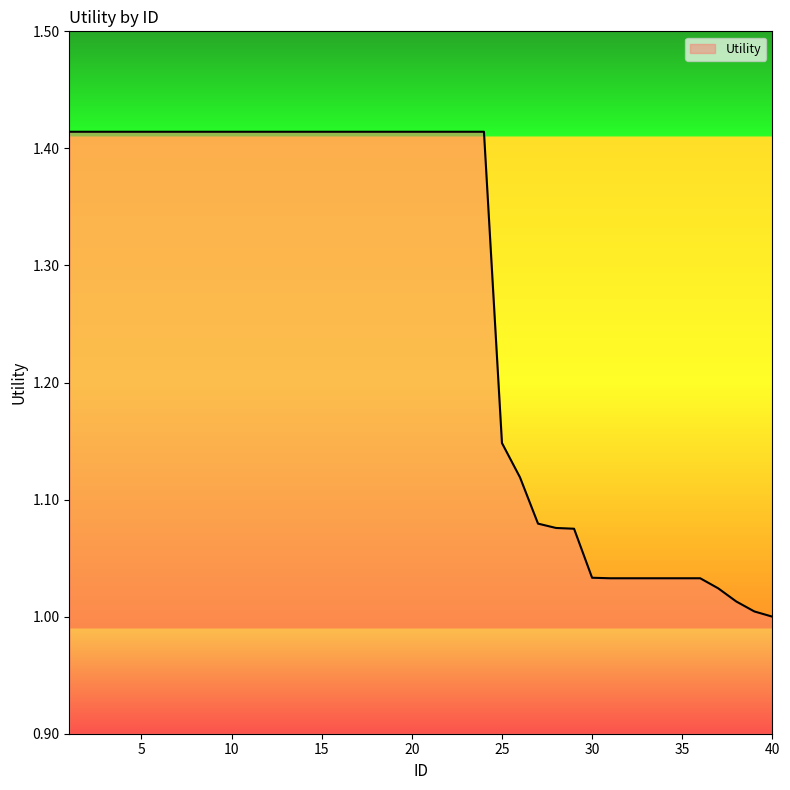

What is the difference between the maximum and minimum values?

0.4